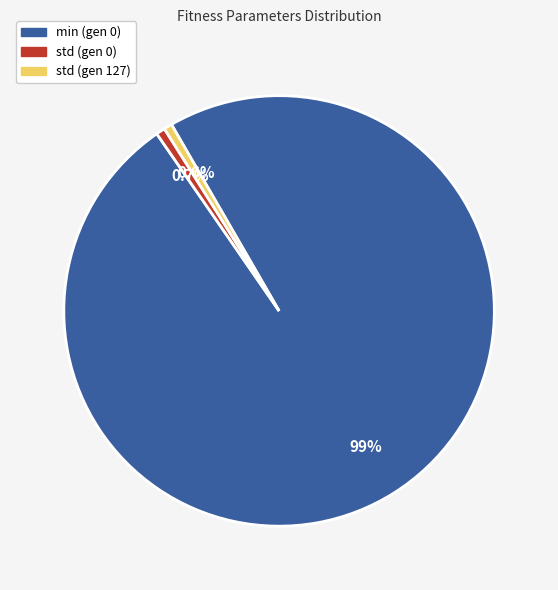

To the nearest percent, what is the difference between the min (gen 0) and std (gen 127) slice percentages?

98%